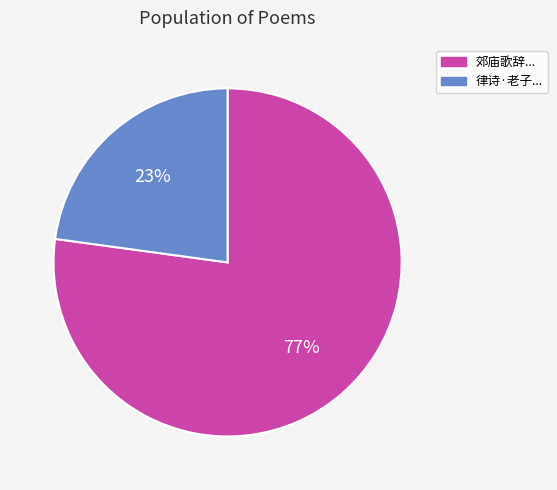

To the nearest percent, what is the difference between the largest and smallest slice percentages?

54%